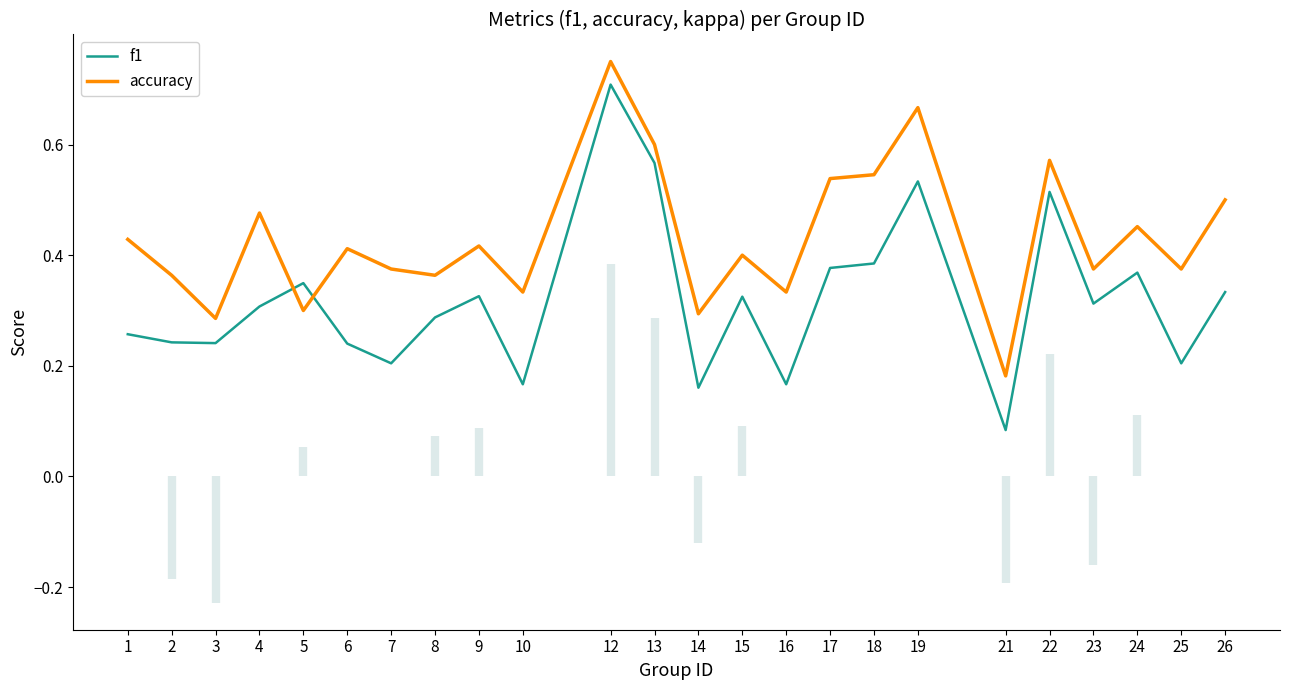

Reading right to left, transcribe all the data shown in this chart.

f1: 26=0.3	25=0.2	24=0.4	23=0.3	22=0.5	21=0.1	19=0.5	18=0.4	17=0.4	16=0.2	15=0.3	14=0.2	13=0.6	12=0.7	10=0.2	9=0.3	8=0.3	7=0.2	6=0.2	5=0.3	4=0.3	3=0.2	2=0.2	1=0.3
accuracy: 26=0.5	25=0.4	24=0.5	23=0.4	22=0.6	21=0.2	19=0.7	18=0.5	17=0.5	16=0.3	15=0.4	14=0.3	13=0.6	12=0.8	10=0.3	9=0.4	8=0.4	7=0.4	6=0.4	5=0.3	4=0.5	3=0.3	2=0.4	1=0.4